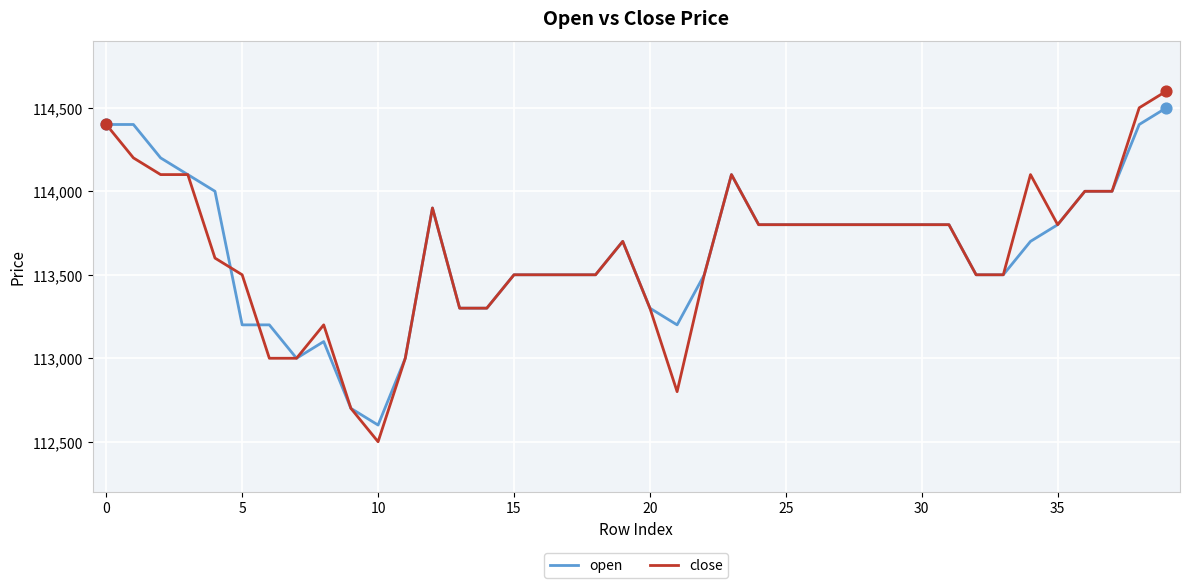

What is the lowest value of the open series?

112600